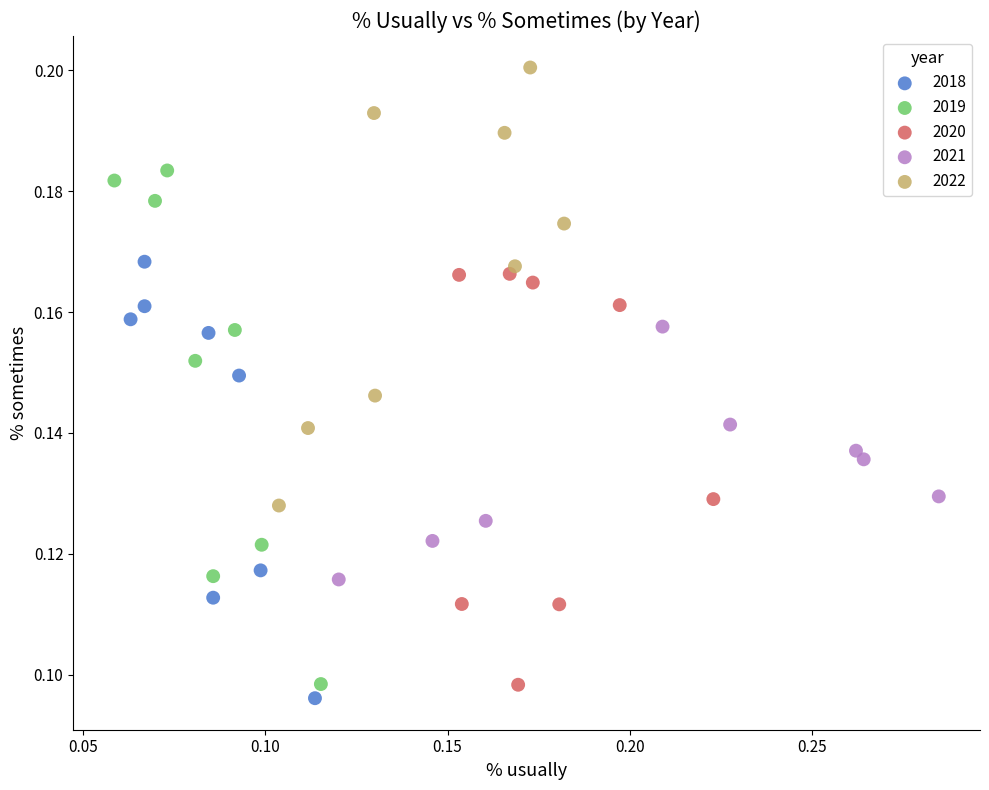

Which series reaches the maximum Y coordinate?

2022